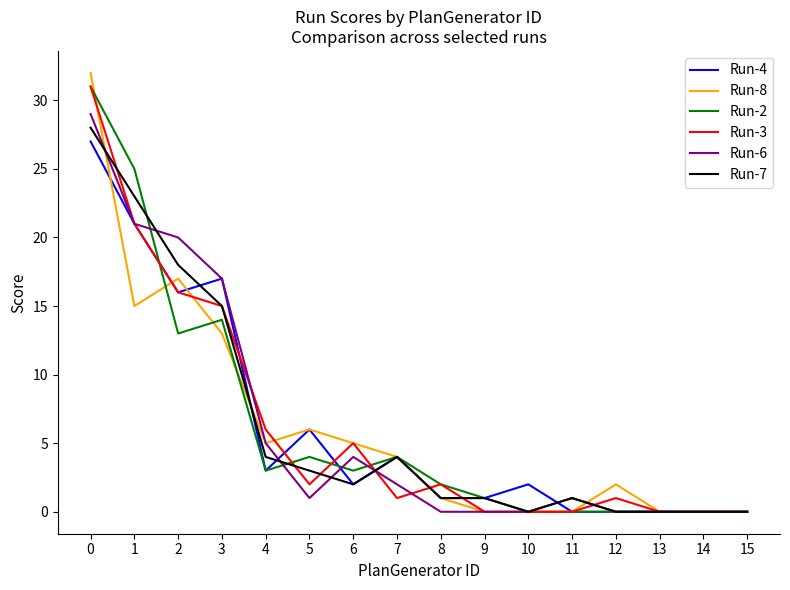

Between 2 and 9, which series saw the biggest shift?

Run-6